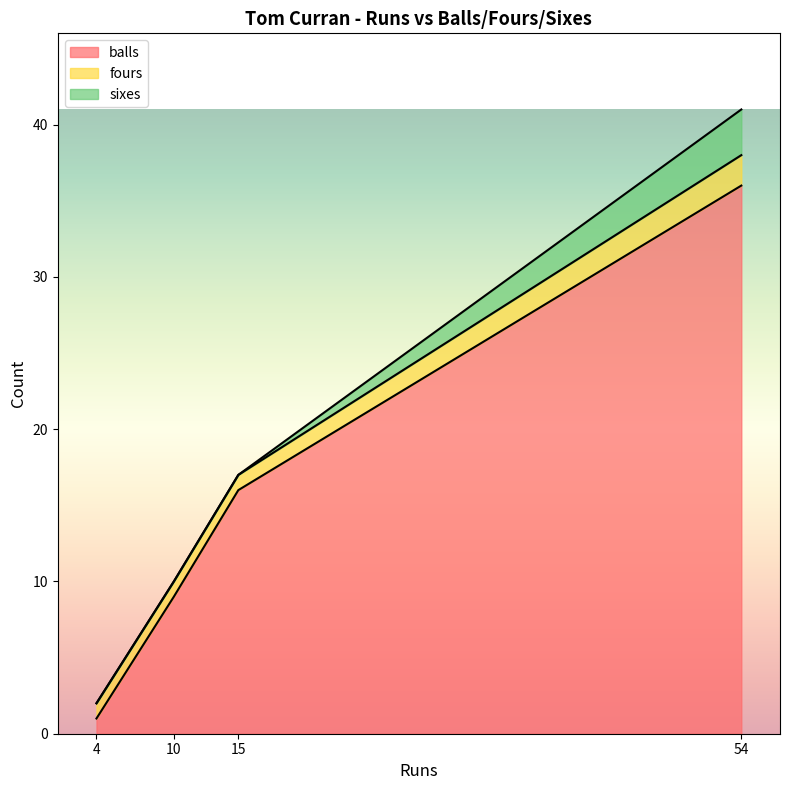

At which category is the sum across all series the highest?

54